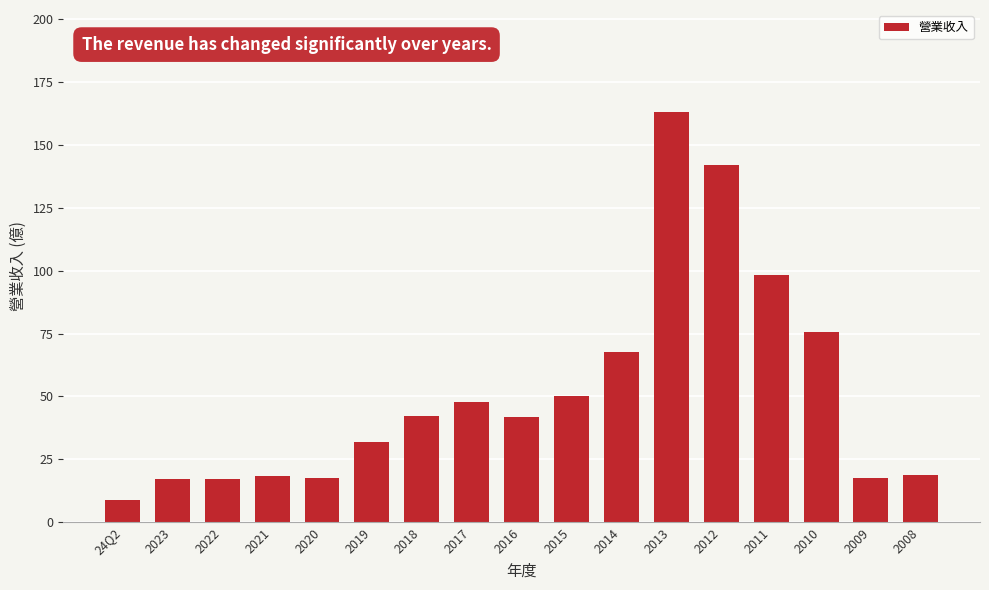

What is the change in value from 2020 to 2016?

+24.5